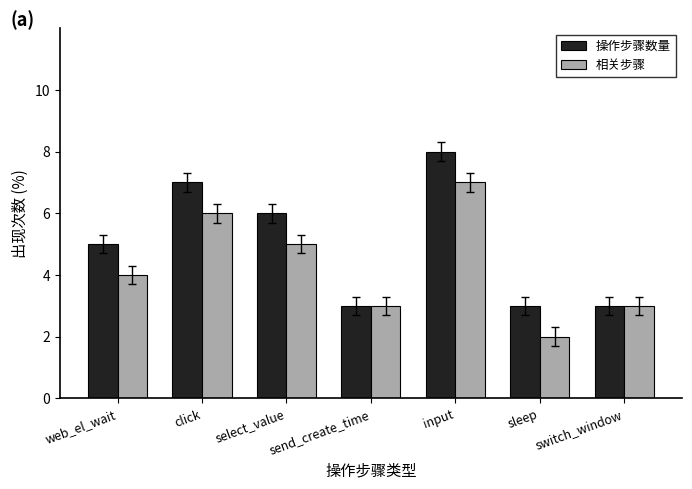

At which category is the sum across all series the highest?

input